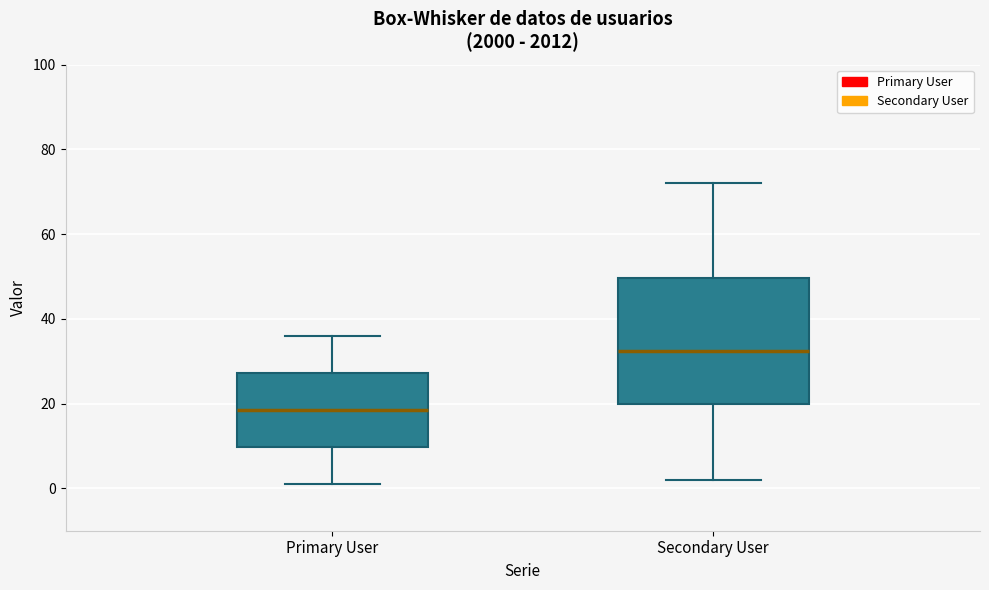

Reading left to right, transcribe this box plot: for each box, give where its median line is, the range the box spans, and where its two whiskers end, as read against the y-axis. The values are not printed on the chart, so give them approximately, as read against the axis.

Primary User: median 18, box 10 to 28, whiskers 2 to 36
Secondary User: median 32, box 20 to 50, whiskers 2 to 72